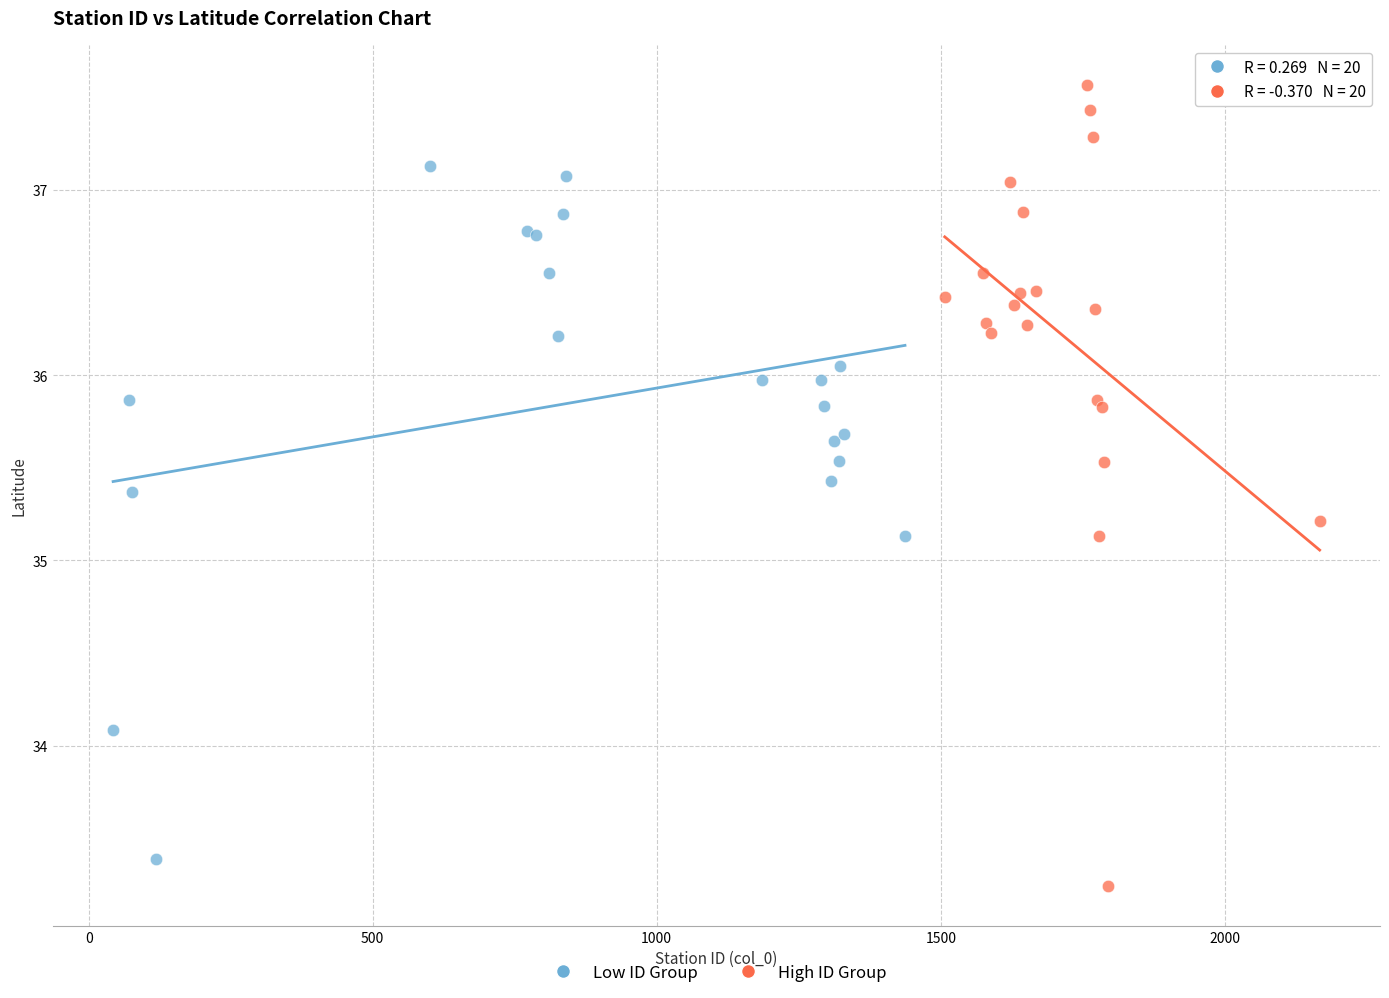

Which series has the largest Y range (max minus min)?

High ID Group